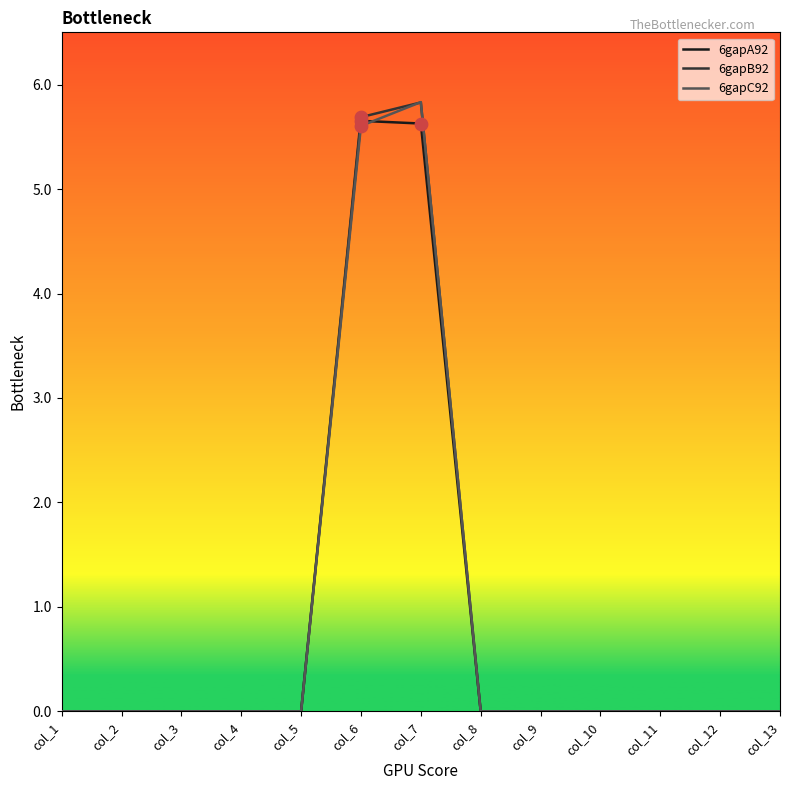

At which category is the sum across all series the highest?

col_7